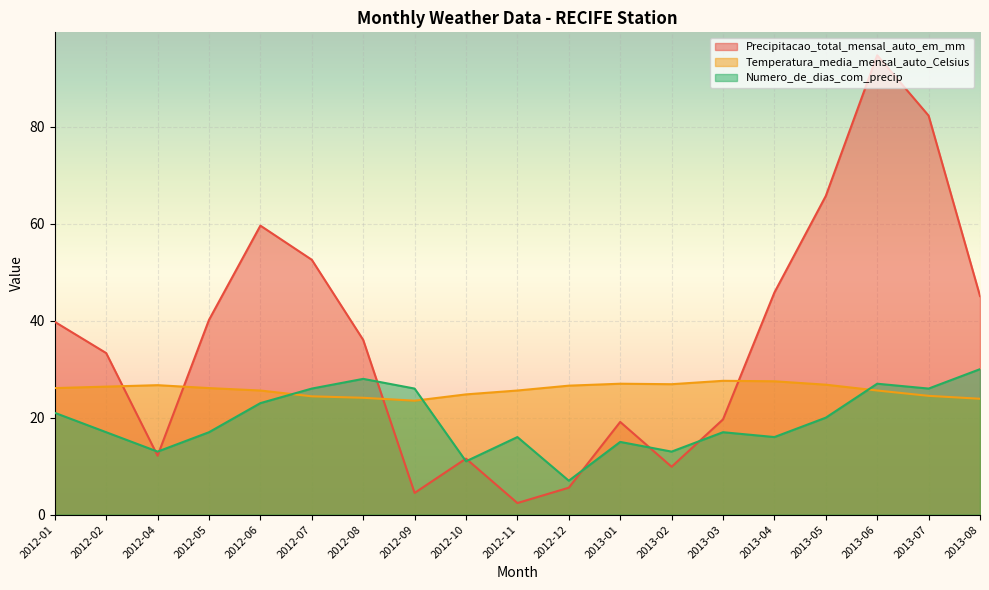

True or false: Numero_de_dias_com_precip has a value of 6.2 at 2013-03.

False